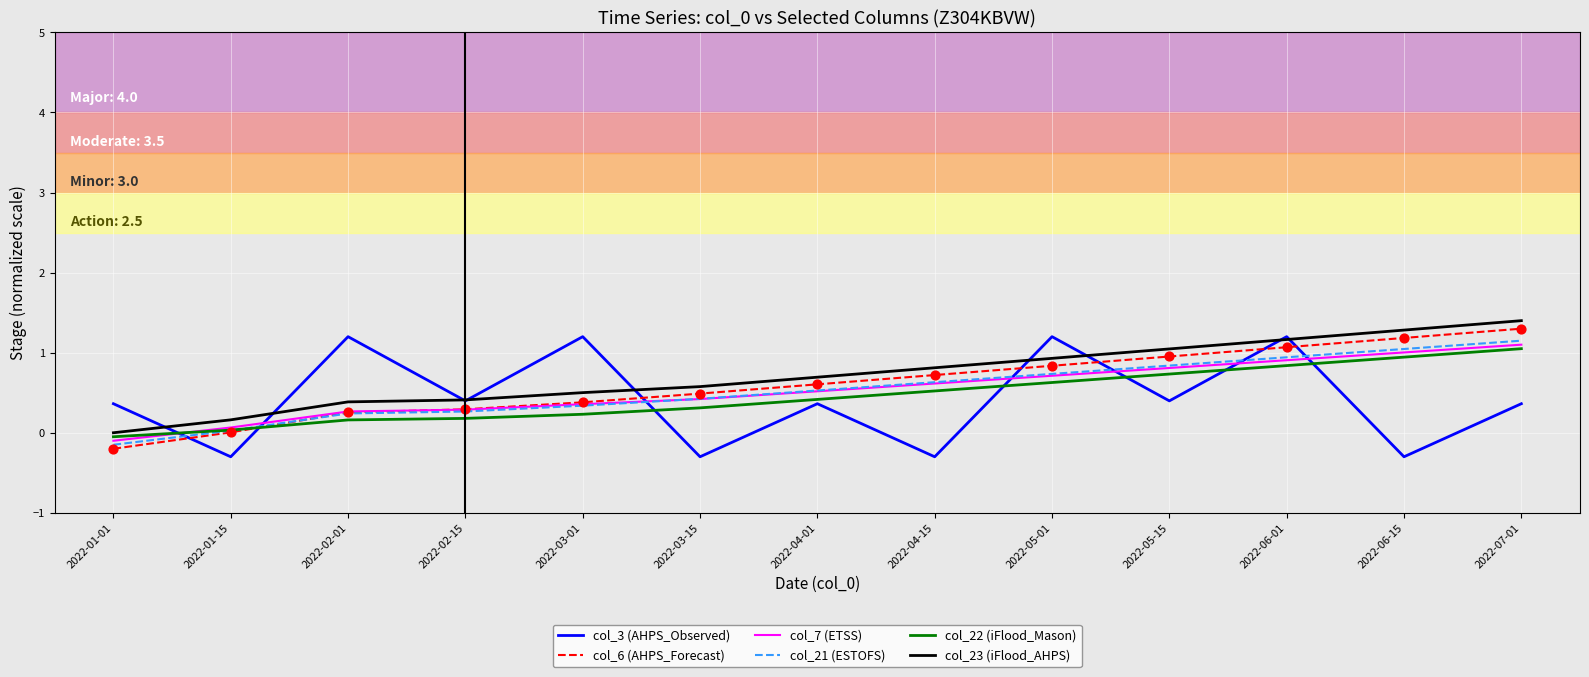

What is the spread (max minus min) of values at 2022-05-15?

0.6